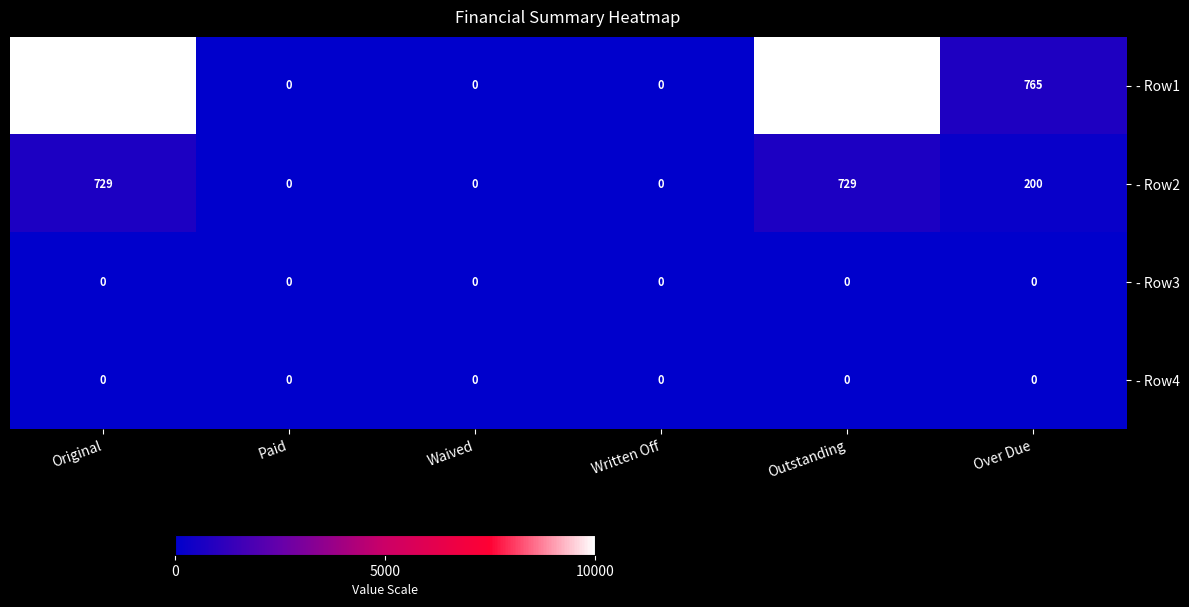

Which series has the widest spread of values?

- Row1